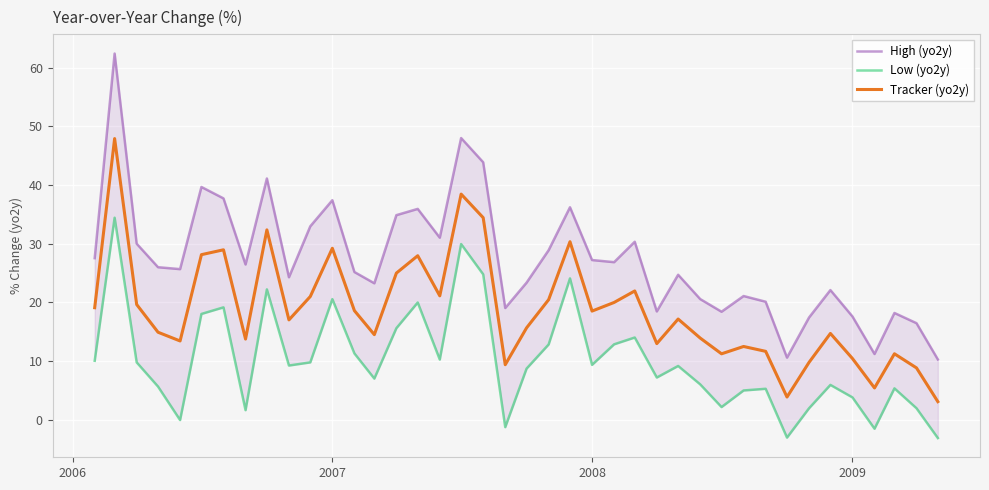

True or false: Tracker (yo2y) and Low (yo2y) intersect in this chart.

False